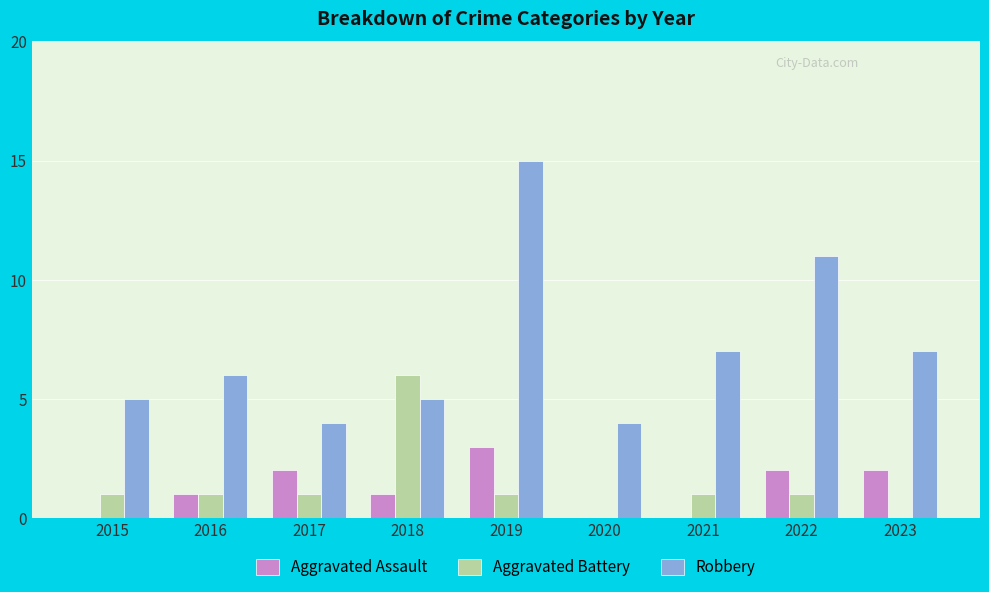

Which category has the highest value across all series?

2019